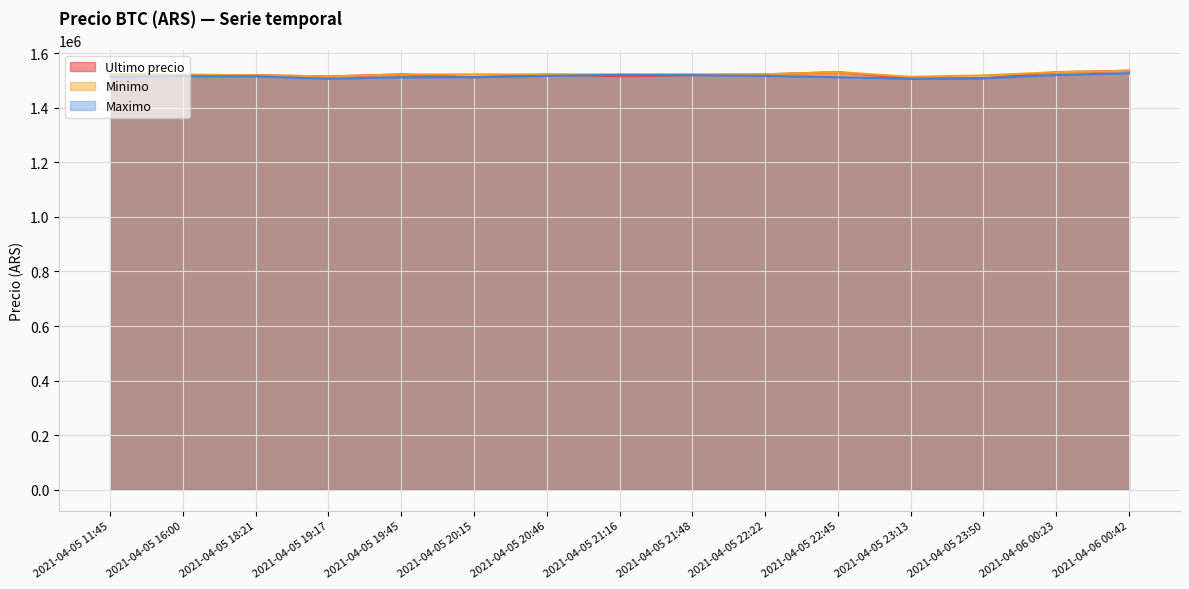

What is the label of the 10th point from the left?

2021-04-05 22:22